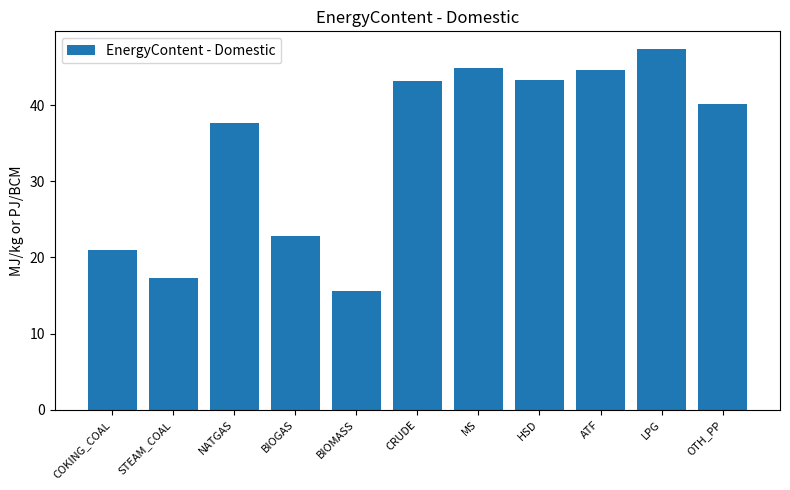

What is the label of the 11th bar from the left?

OTH_PP